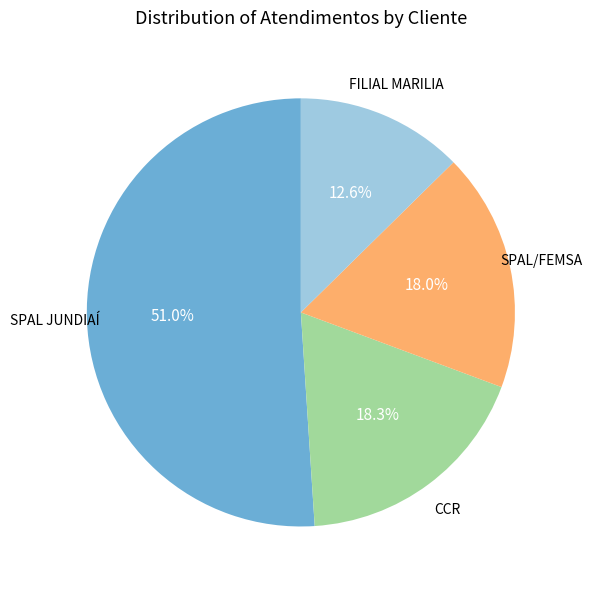

To the nearest percent, what is the average slice percentage?

25%